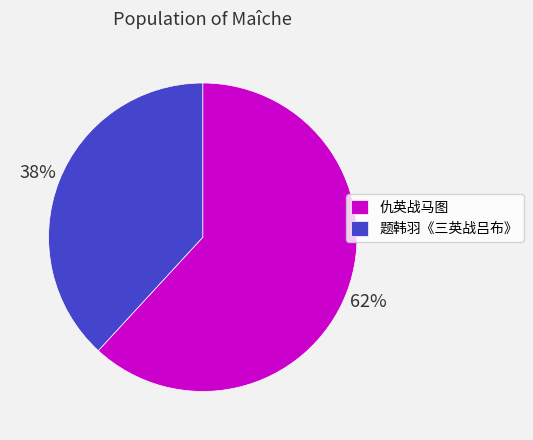

The 题韩羽《三英战吕布》 slice represents 38% of the pie. True or false?

True